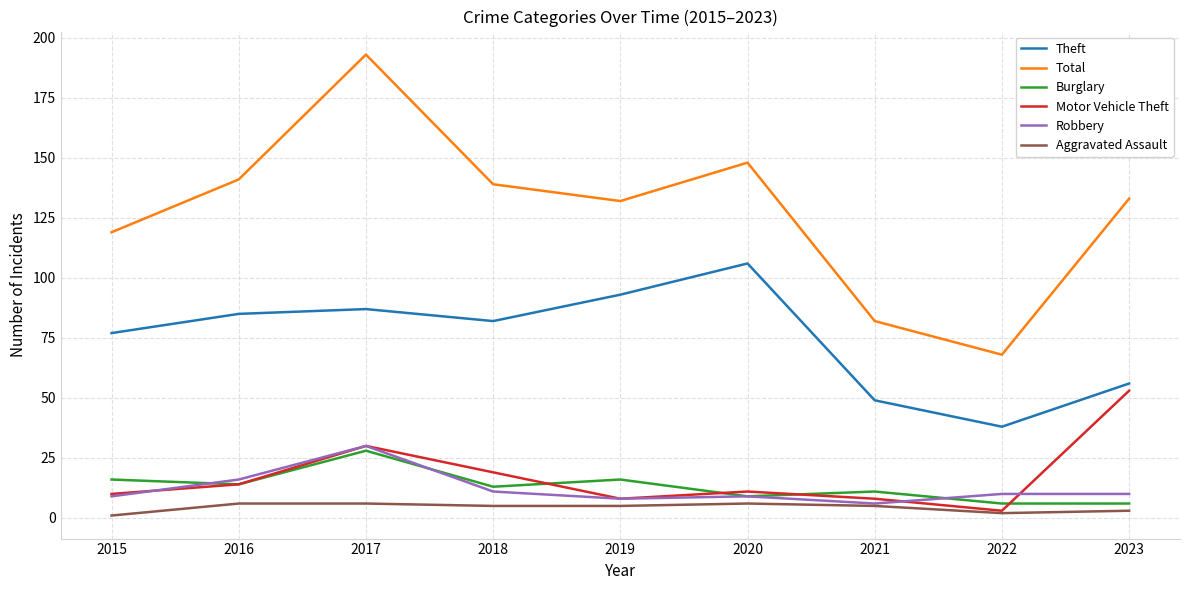

Where does the Robbery series first go above 10?

2016